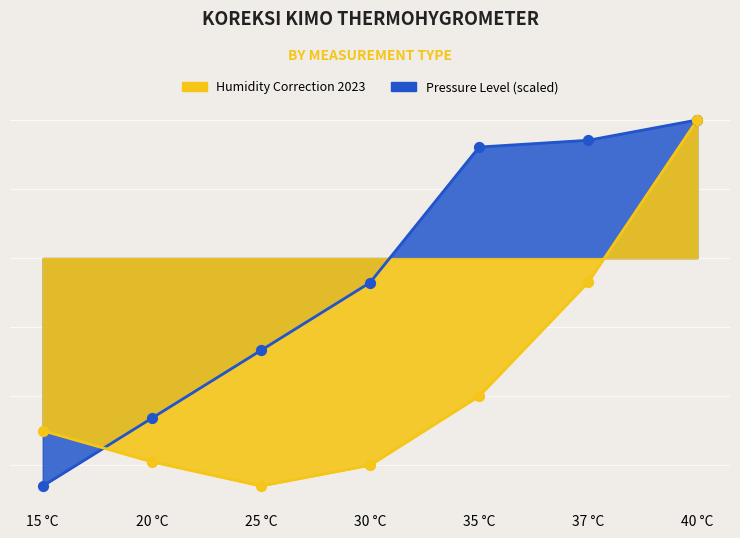

Which series reaches the maximum Y coordinate?

Humidity Correction (2023)